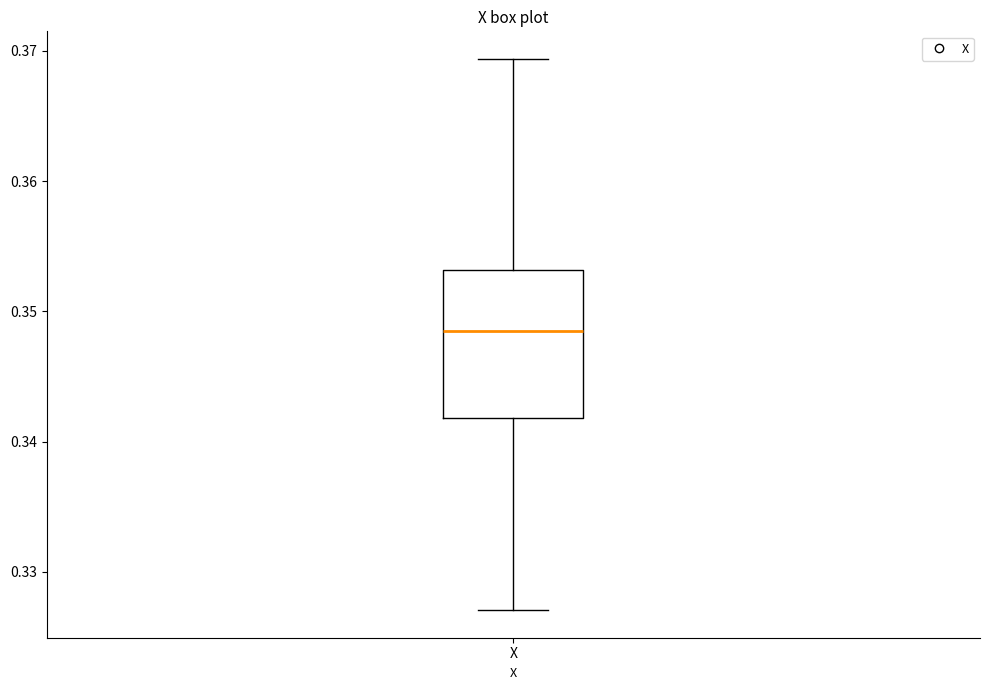

Transcribe this box plot: give where the median line is, the range the box spans, and where the two whiskers end, as read against the y-axis. The values are not printed on the chart, so give them approximately, as read against the axis.

median 0.349, box 0.342 to 0.353, whiskers 0.327 to 0.369